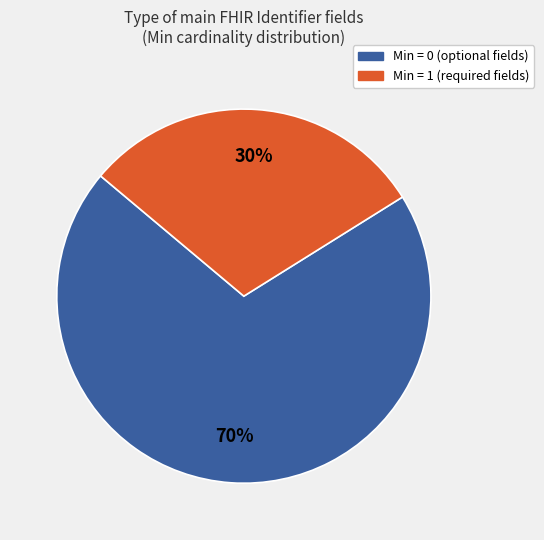

Is there a majority slice in this chart?

Yes